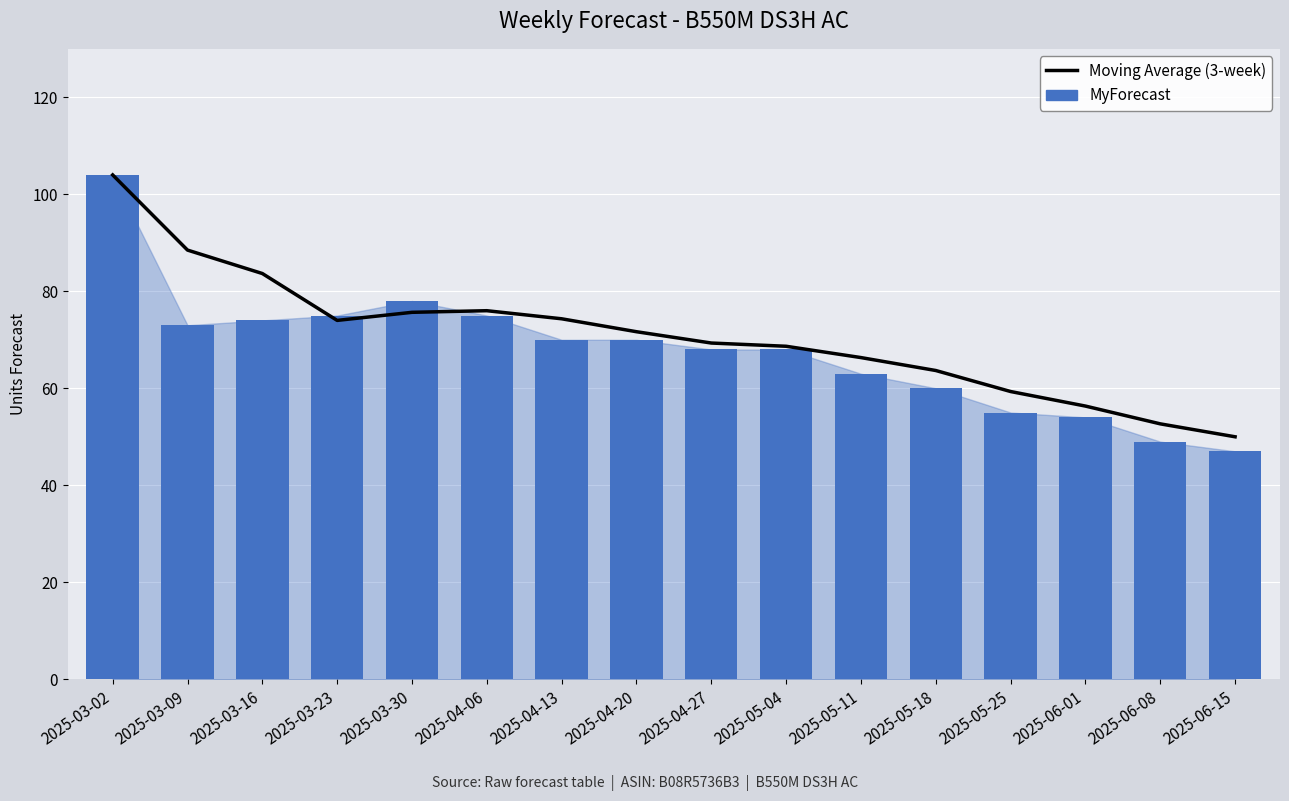

Which series has the widest spread of values?

MyForecast